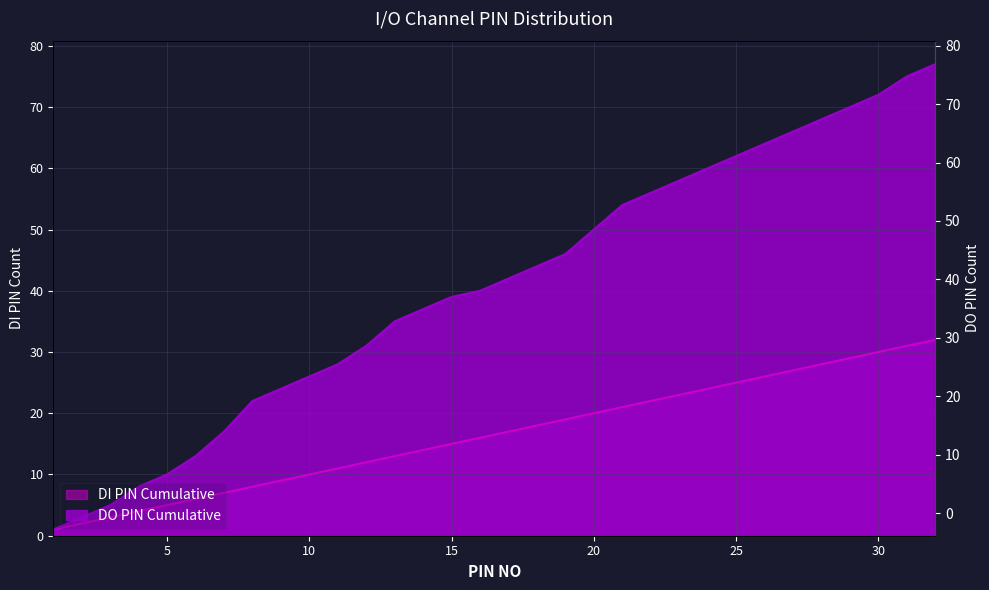

What is the value of the DI PIN Cumulative point at the 24th from the left?

24